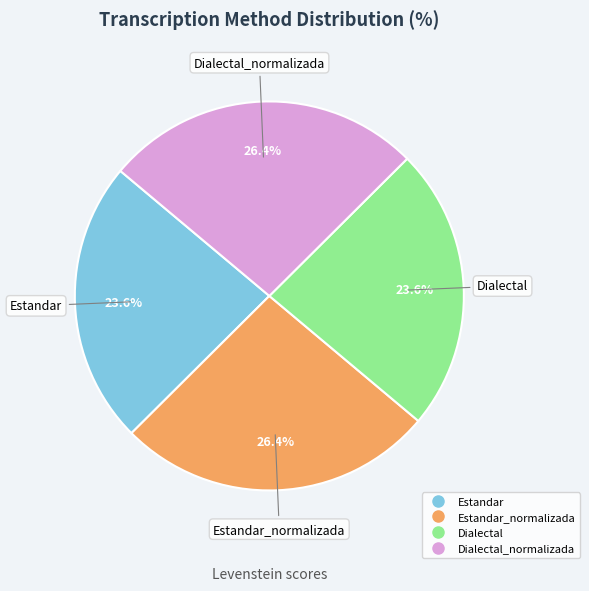

How many segments does this pie chart have?

4